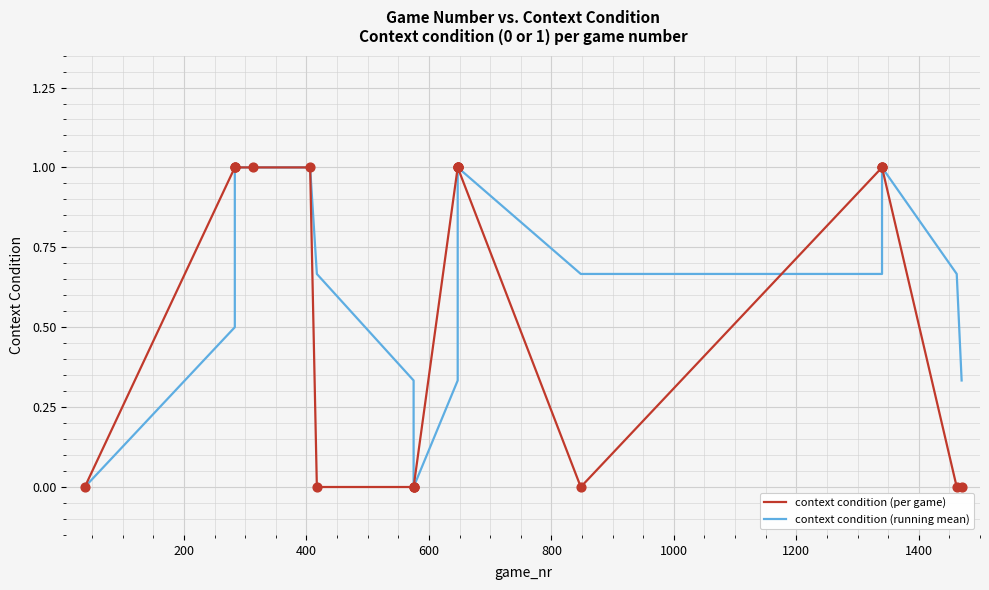

Is the value of context condition (running mean) at 18 greater than the value of context condition (per game) at 16?

No